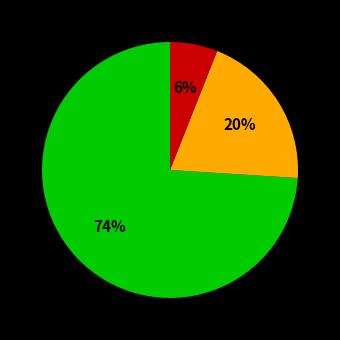

Is there a majority slice in this chart?

Yes